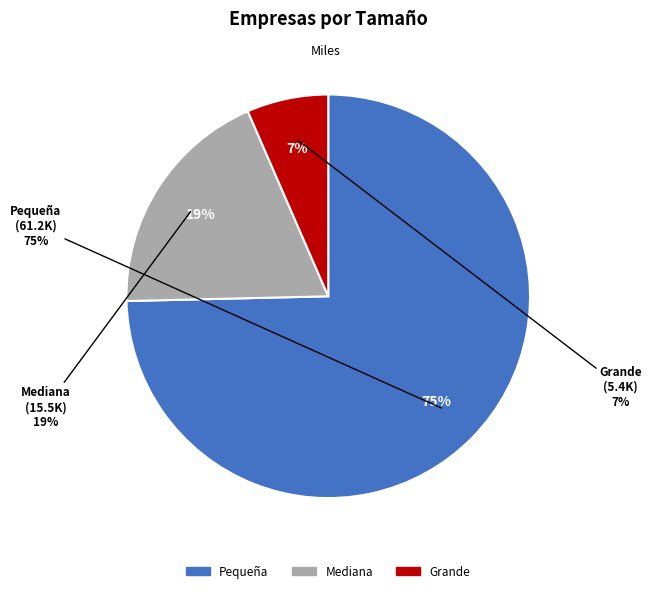

What is the ratio of the value at Pequeña to the value at Mediana?

4.0